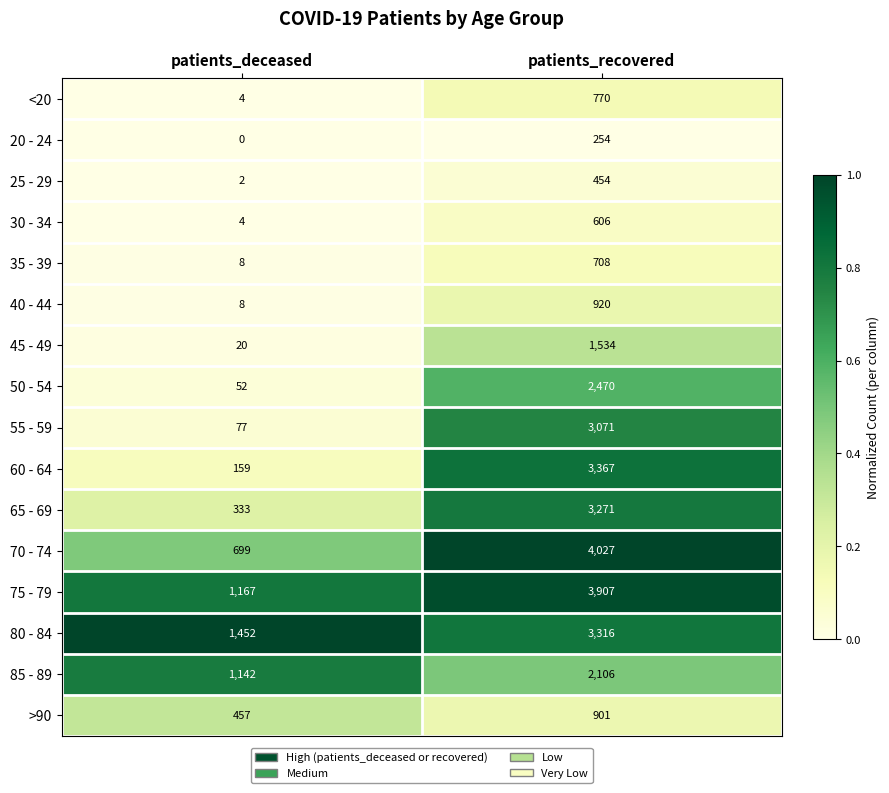

What is the difference between the 55 - 59 values at patients_recovered and patients_deceased?

2994